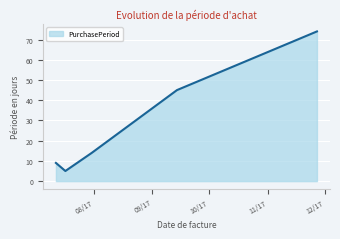

How many interior local valleys (lower than both neighbors) does the data have?

1